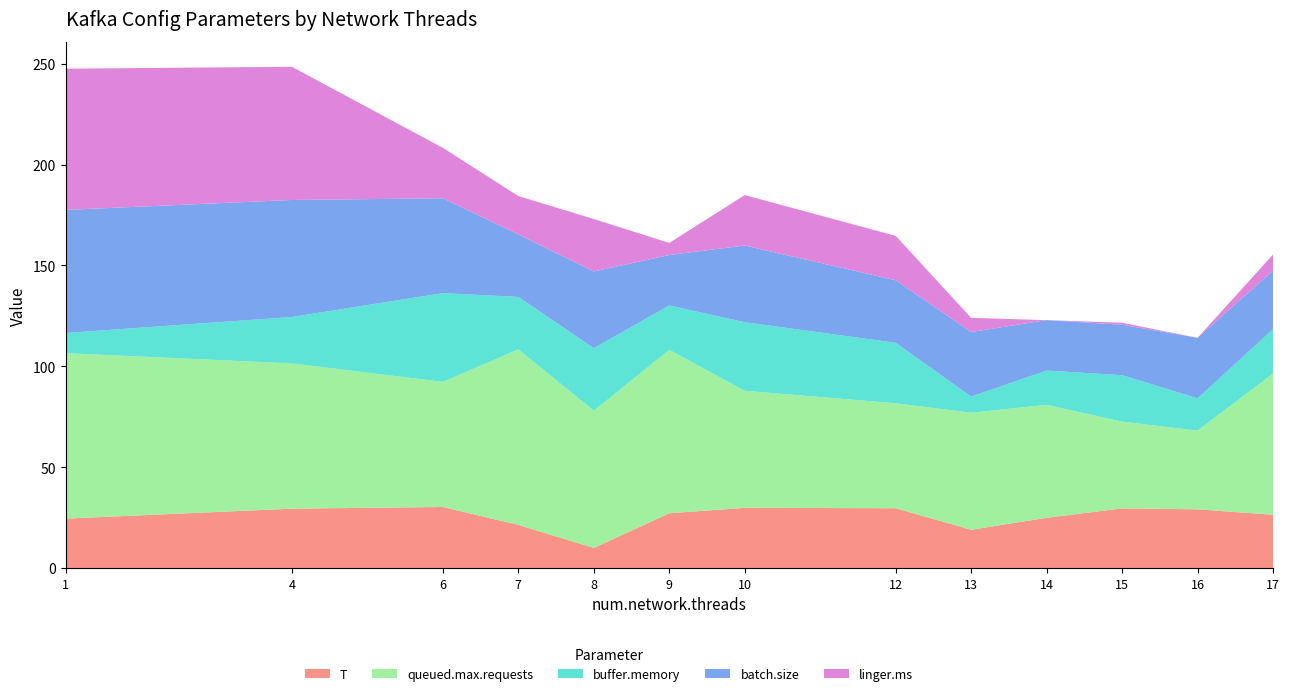

Reading right to left, extract all data points from this chart.

T: 17=26.4	16=29.1	15=29.6	14=24.9	13=19.0	12=29.7	10=29.9	9=27.2	8=10.0	7=21.4	6=30.3	4=29.4	1=24.5
queued.max.requests: 17=70.0	16=39.0	15=43.0	14=56.0	13=58.0	12=52.0	10=58.0	9=81.0	8=68.0	7=87.0	6=62.0	4=72.0	1=82.0
buffer.memory: 17=22.0	16=16.0	15=23.0	14=17.0	13=8.0	12=30.0	10=34.0	9=22.0	8=31.0	7=26.0	6=44.0	4=23.0	1=10.0
batch.size: 17=29.0	16=30.0	15=25.0	14=25.0	13=32.0	12=31.0	10=38.0	9=25.0	8=38.0	7=31.0	6=47.0	4=58.0	1=61.0
linger.ms: 17=8.0	16=0.0	15=1.0	14=0.0	13=7.0	12=22.0	10=25.0	9=6.0	8=26.0	7=19.0	6=25.0	4=66.0	1=70.0